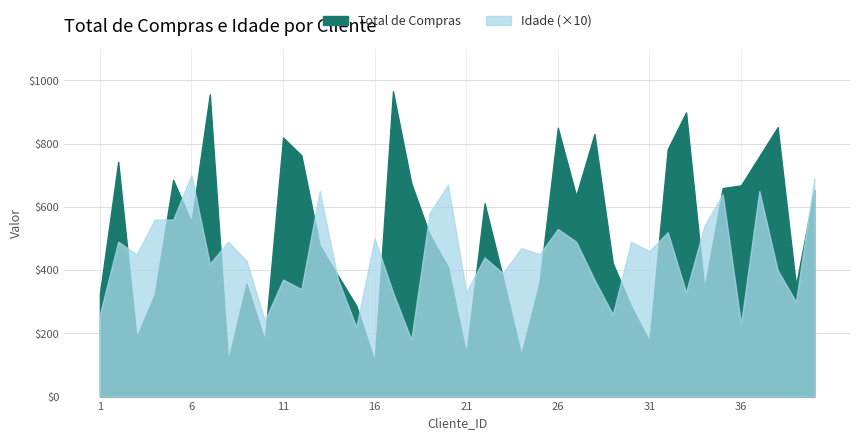

Which has a higher value, 17 or 18?

17